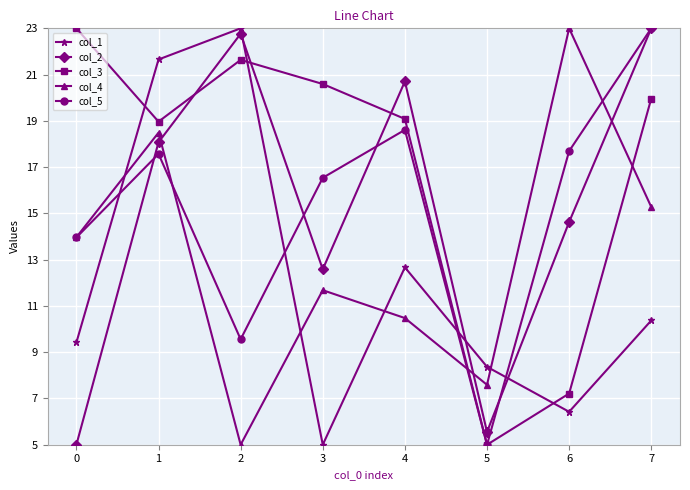

What is the spread (max minus min) of values at 5?

3.4